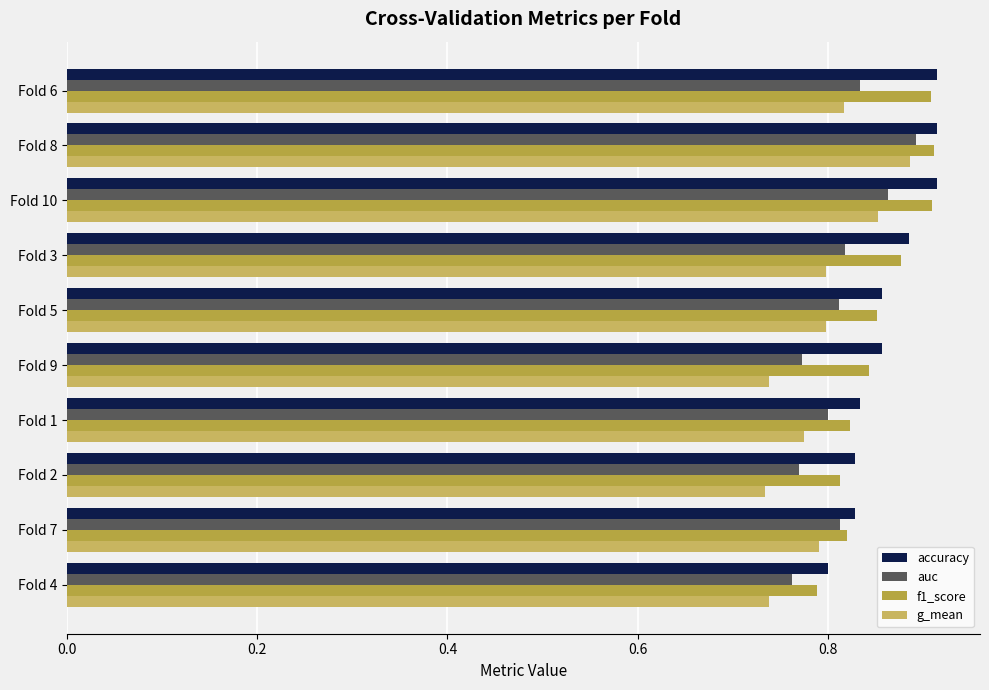

What is the value of the accuracy bar at the 4th from the left?

0.9